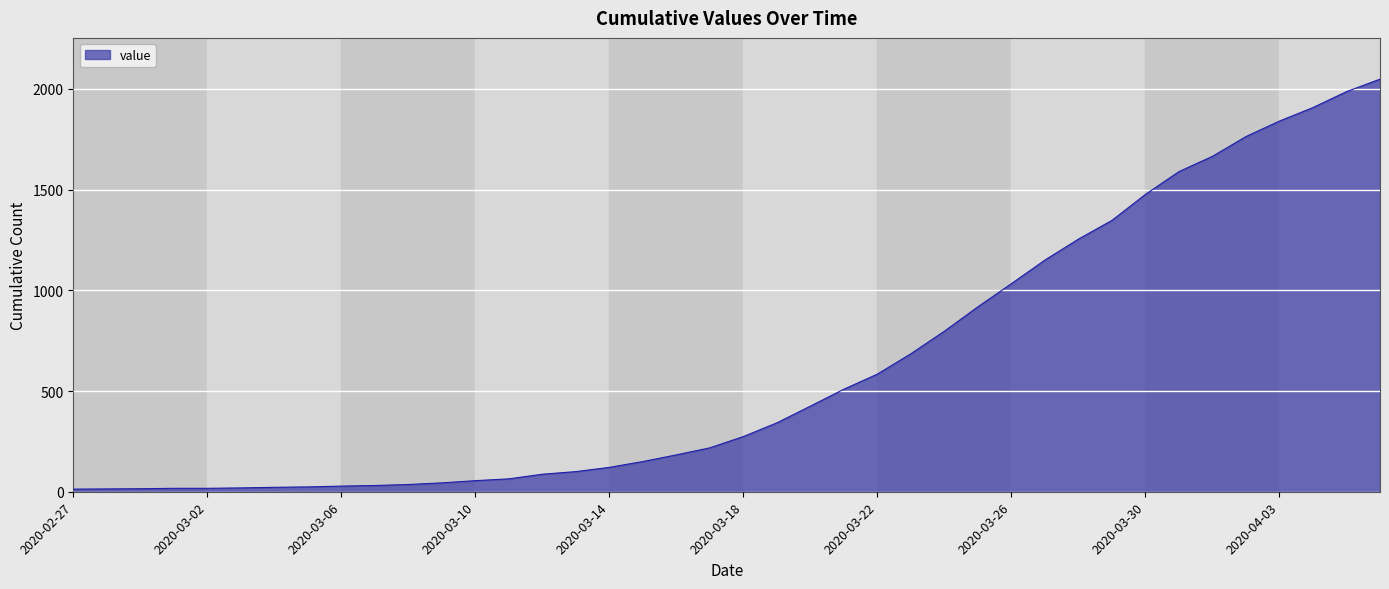

What is the greatest value displayed?

2048